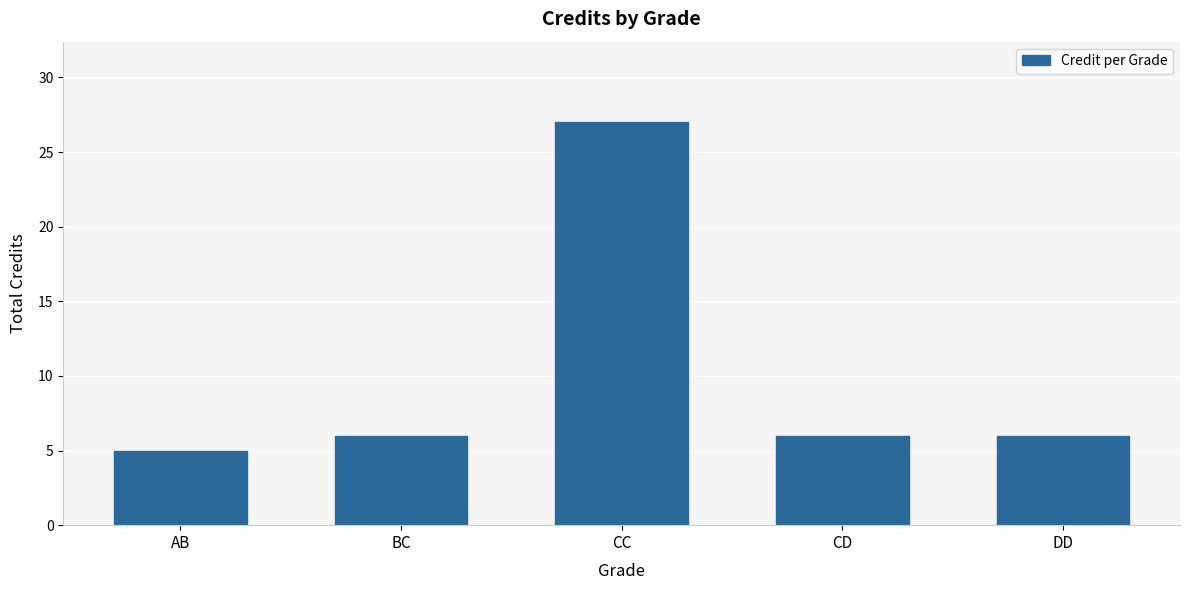

What is the value of the 4th bar from the left?

6